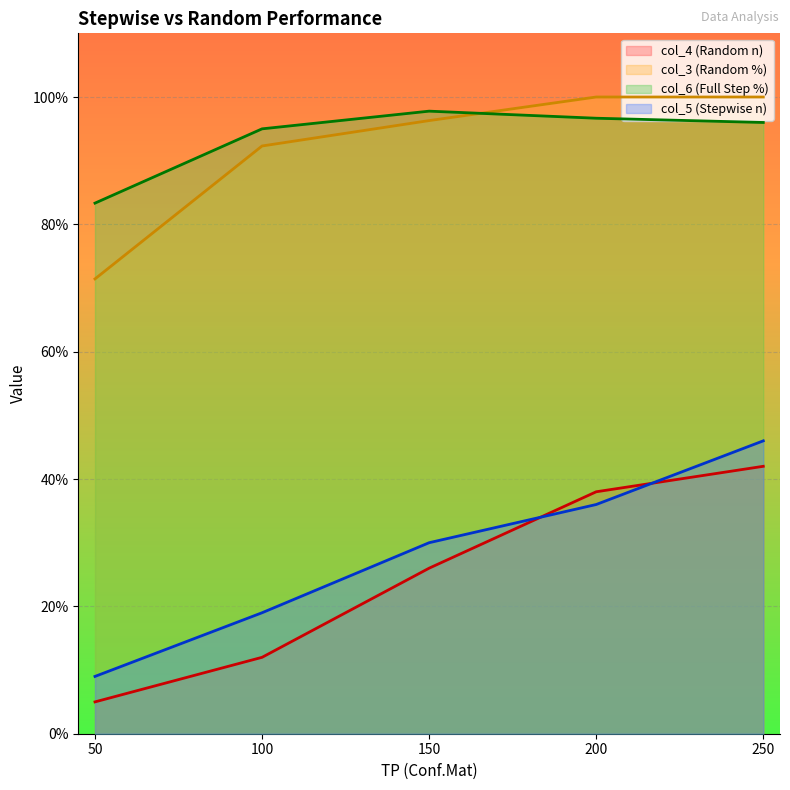

Which series changed the most between 200 and 250?

col_5 (Stepwise n)